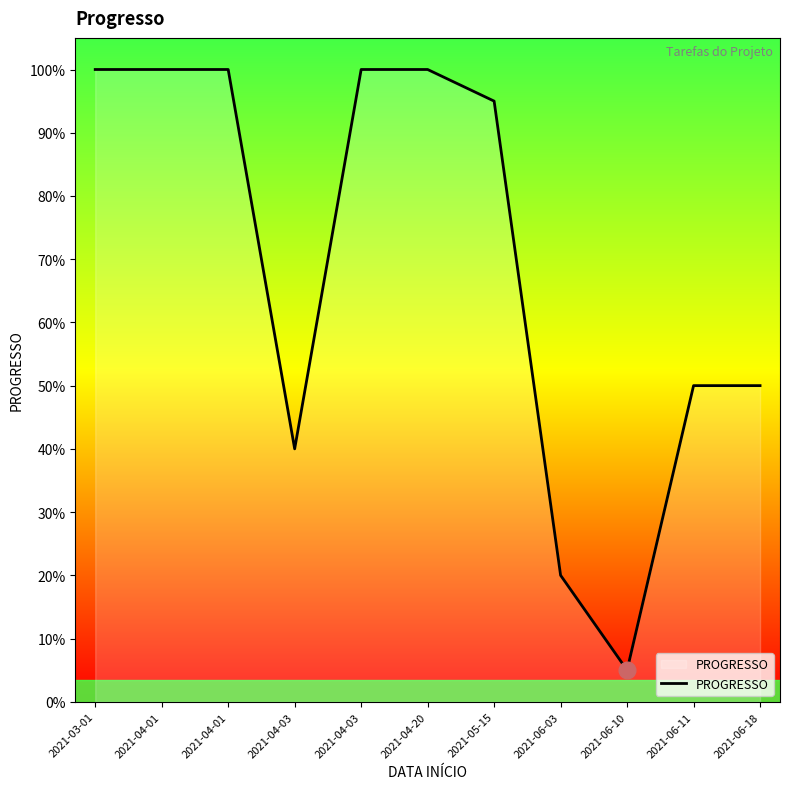

Reading left to right, transcribe all the data shown in this chart.

1.0	1.0	1.0	0.4	1.0	1.0	0.9	0.2	0.1	0.5	0.5